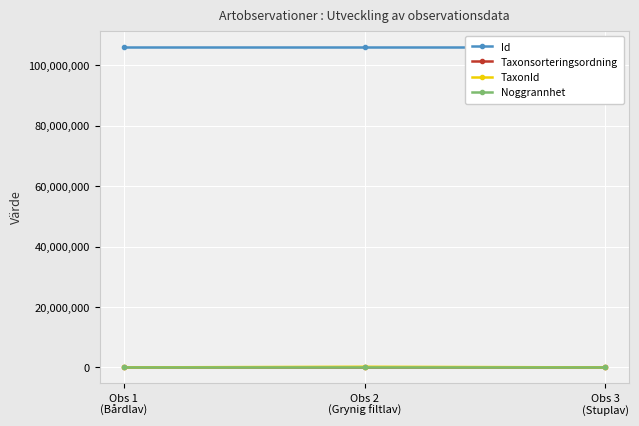

What is the greatest value displayed?

106232274